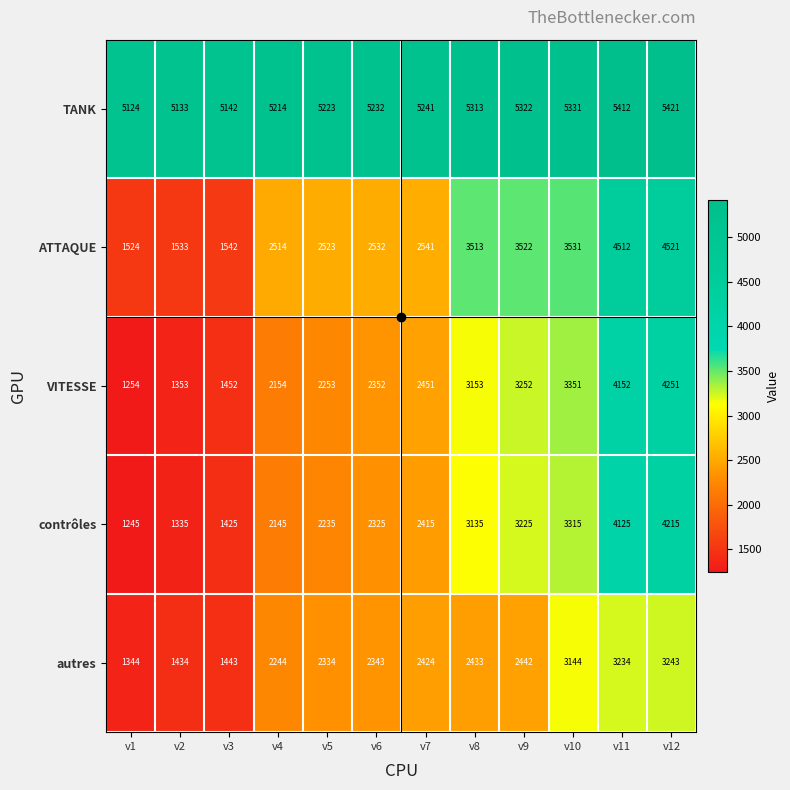

Read the TANK value at v12, to the nearest 5.

5420